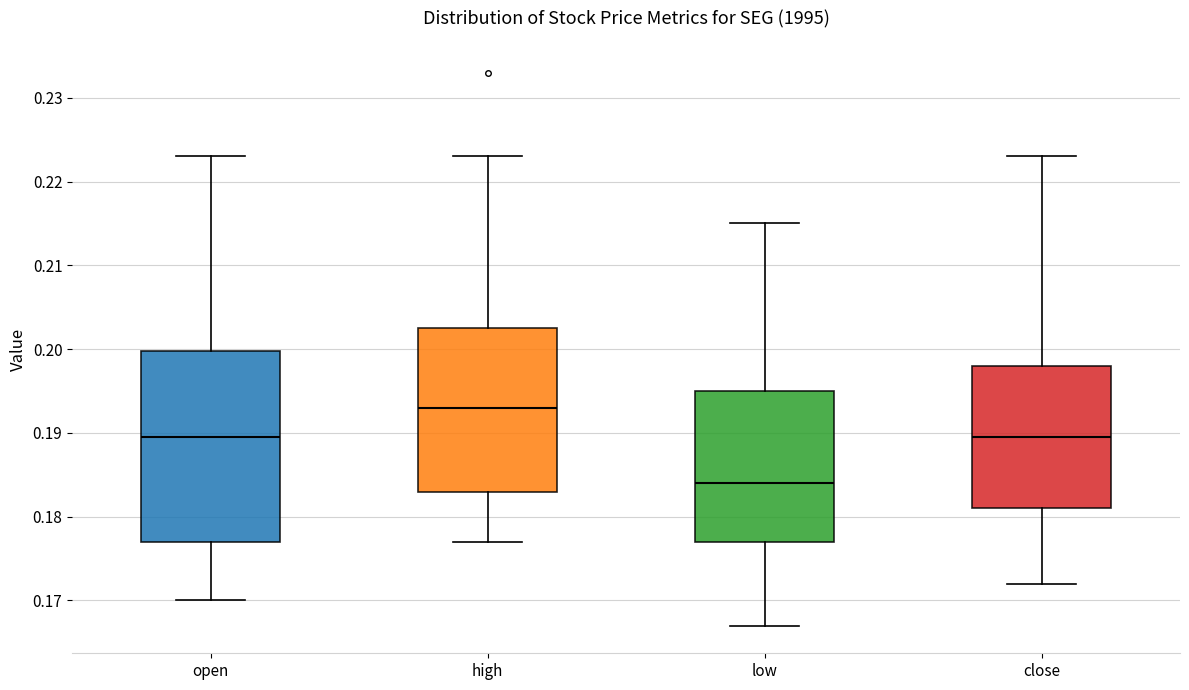

Reading left to right, read every box against the y-axis: the position of its median line, the range the box covers, and the ends of its whiskers. The values are not printed on the chart, so give them approximately, as read against the axis.

open: median 0.190, box 0.177 to 0.200, whiskers 0.170 to 0.223
high: median 0.193, box 0.183 to 0.203, whiskers 0.177 to 0.223
low: median 0.184, box 0.177 to 0.195, whiskers 0.167 to 0.215
close: median 0.190, box 0.181 to 0.198, whiskers 0.172 to 0.223